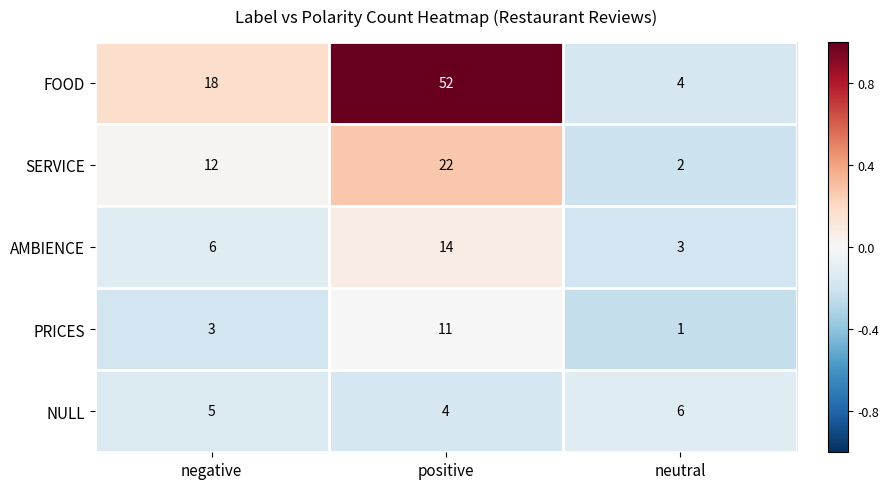

Which series has the largest total across all categories?

FOOD